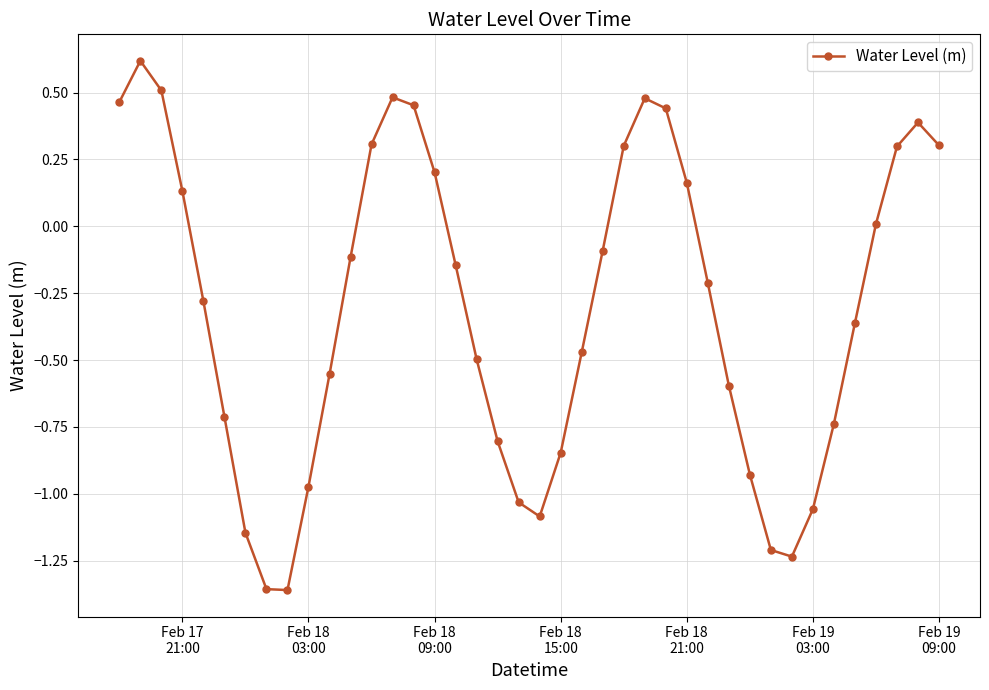

What is the maximum value shown in the chart?

0.6